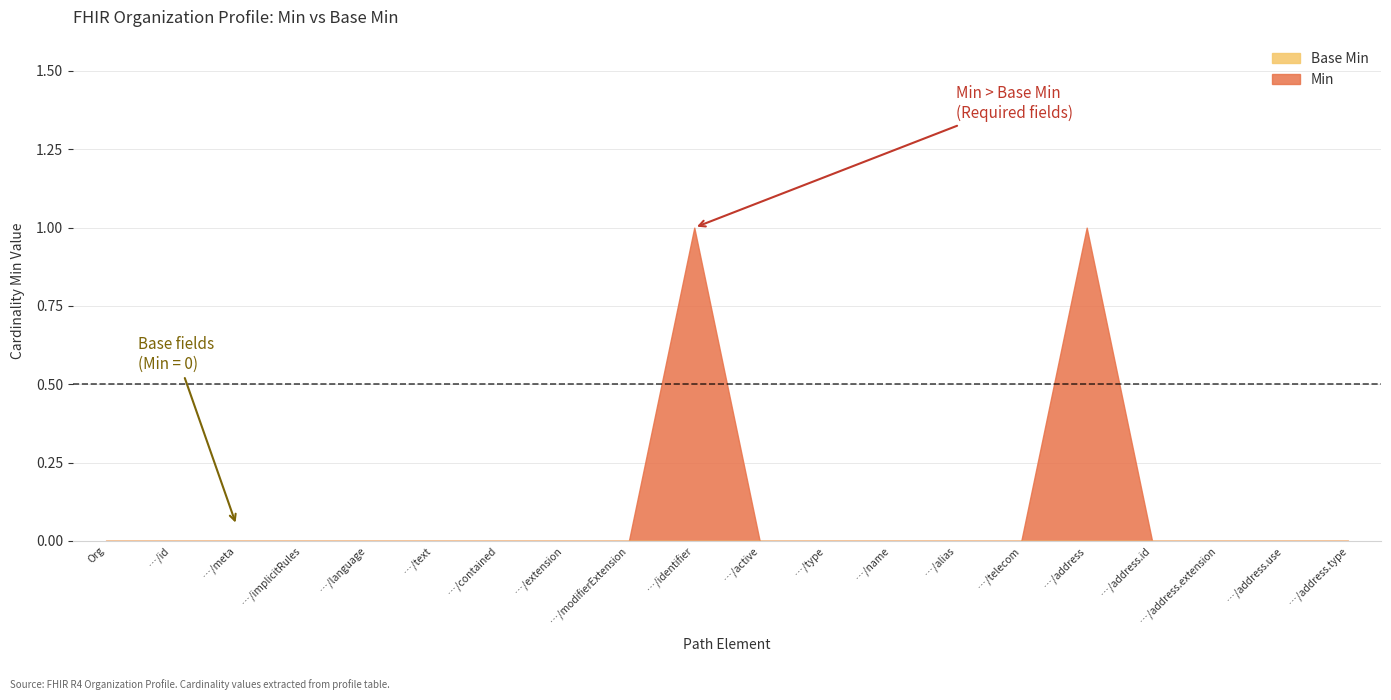

Which series has the widest spread of values?

Min